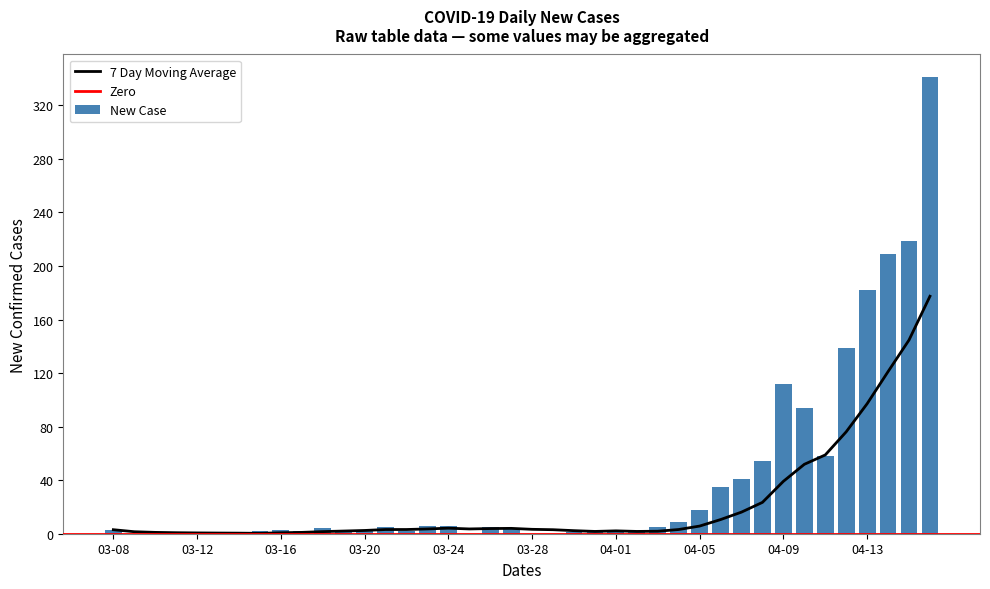

What is the sum of all New Case values?

1572